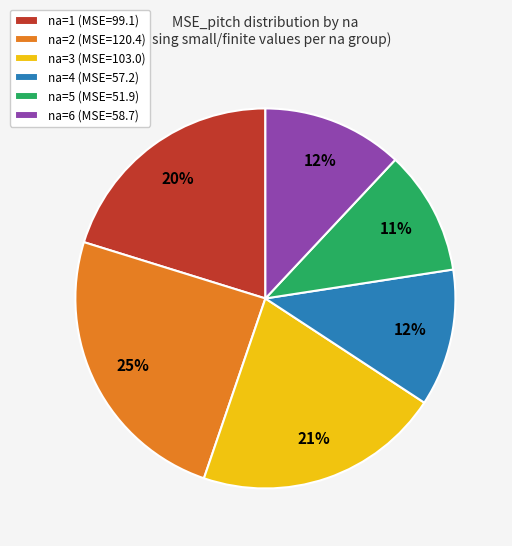

To the nearest percent, what percentage of the pie is na=3?

21%